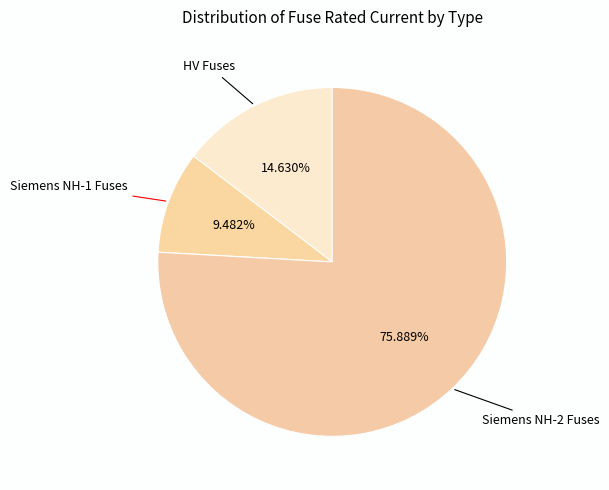

Count the number of slices in the pie.

3